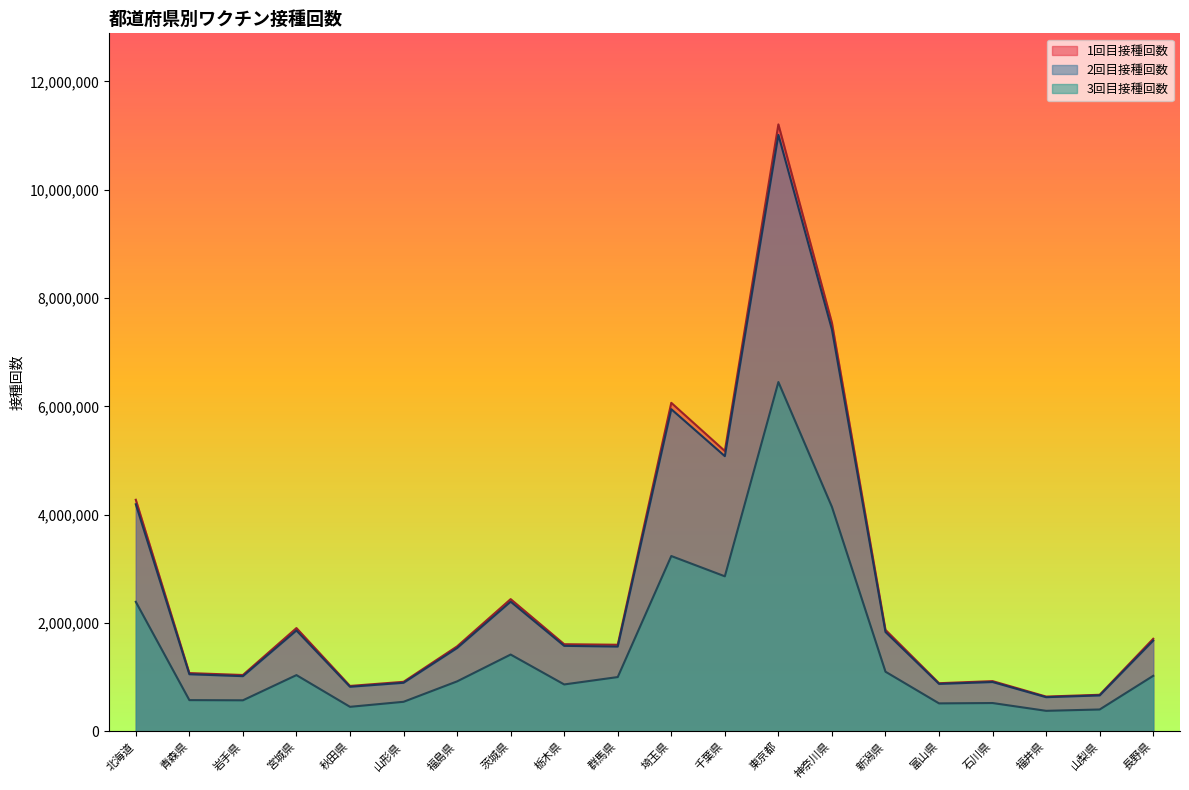

What are all the series names shown in the legend?

1回目接種回数, 2回目接種回数, 3回目接種回数